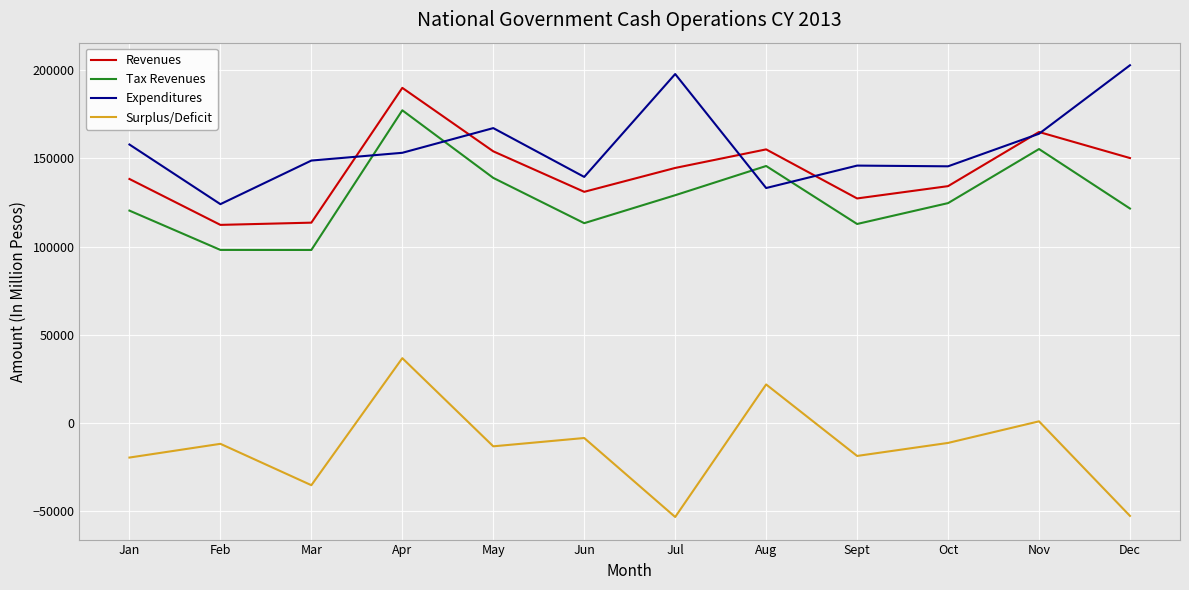

True or false: Surplus/Deficit and Tax Revenues intersect in this chart.

False